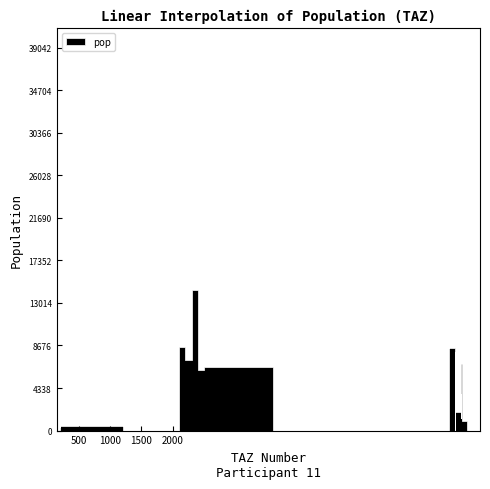

What position from the left is 6508?

31